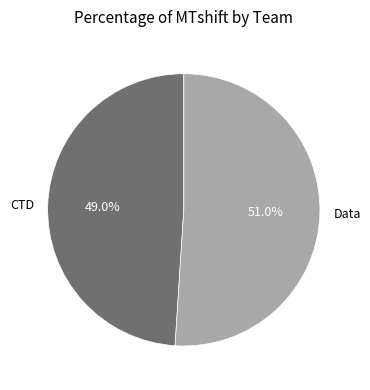

Which category has the biggest portion of the pie?

Data